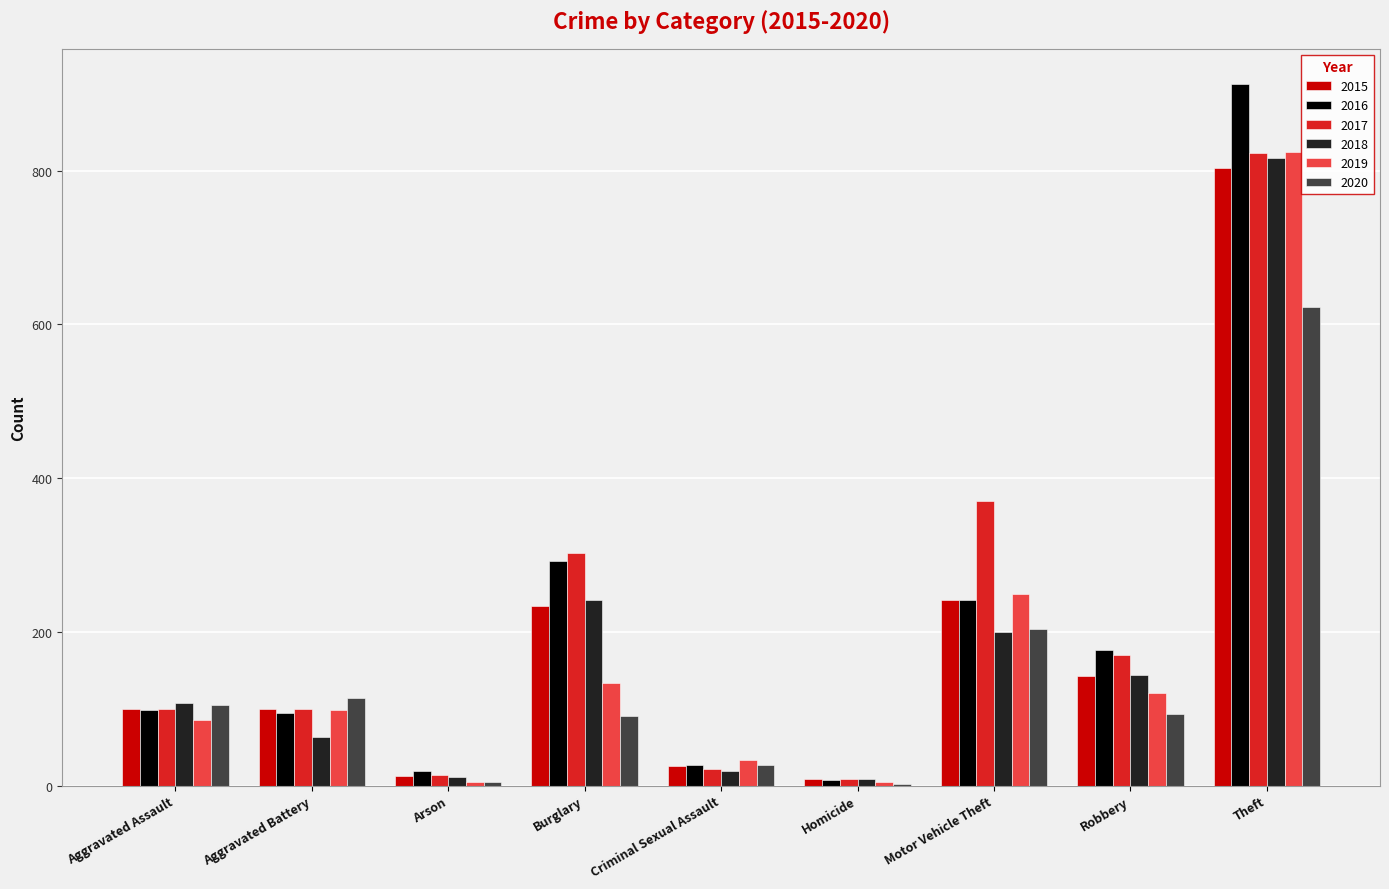

Are the bars grouped side by side (vs. stacked)?

Yes